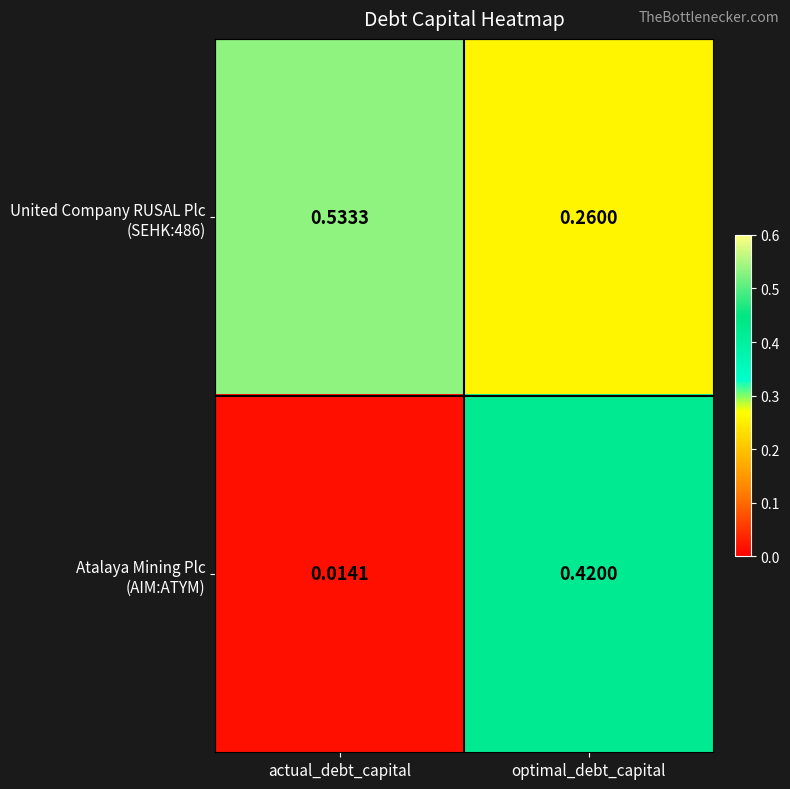

At which category does the chart reach its minimum across all series?

actual_debt_capital